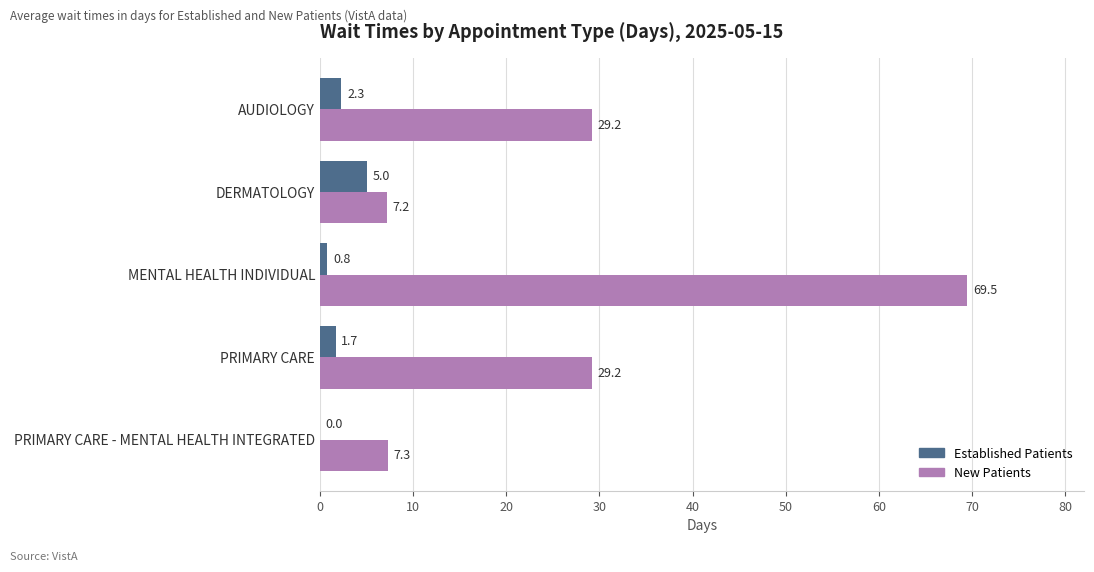

What is the greatest value displayed?

69.5